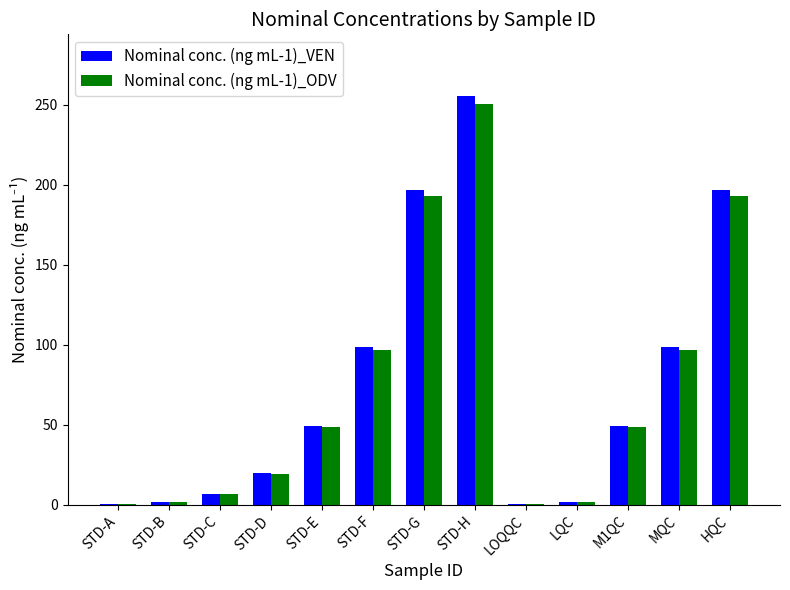

What is the difference between the Nominal conc. (ng mL-1)_ODV values at STD-C and LOQQC?

6.3